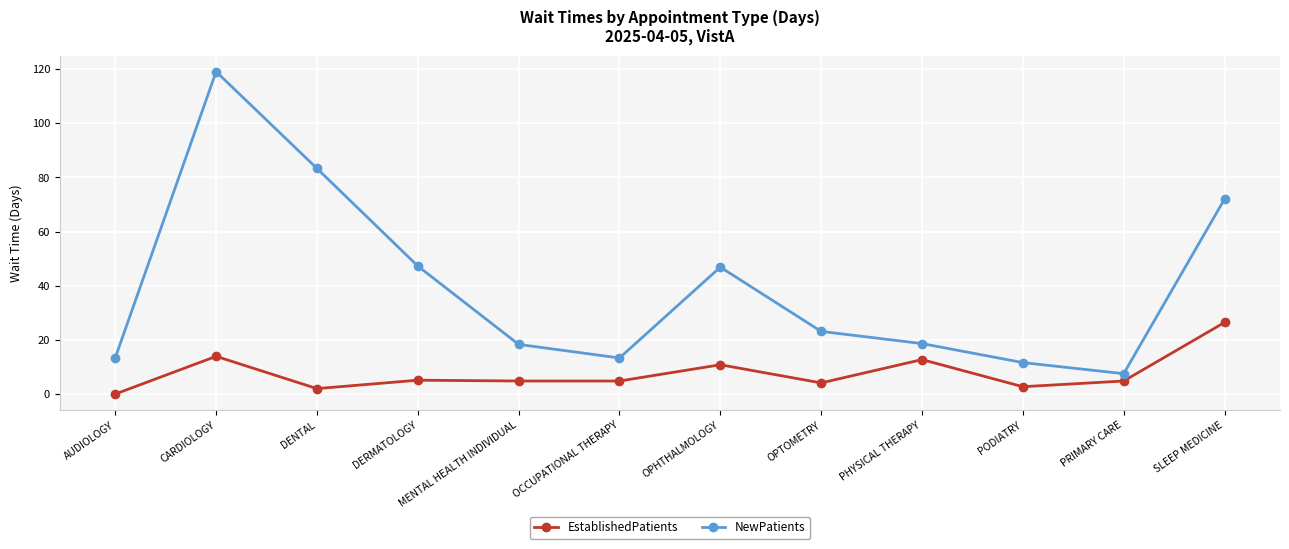

Between DERMATOLOGY and MENTAL HEALTH INDIVIDUAL, which series saw the biggest shift?

NewPatients